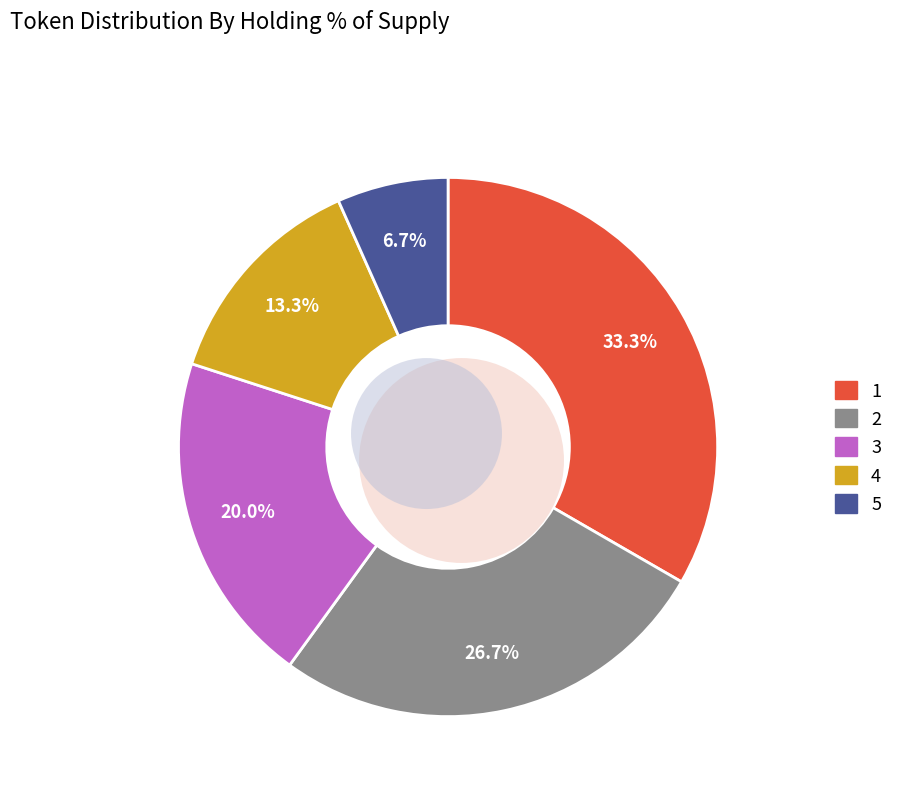

What percentage is the 3 slice, to the nearest percent?

20%